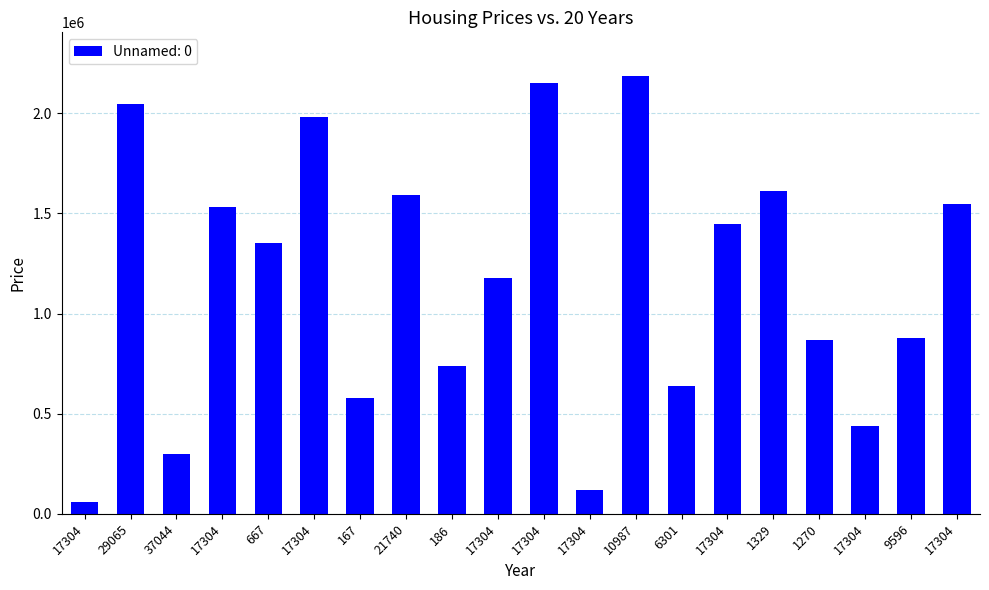

What is the difference between the maximum and second lowest values?

2065970